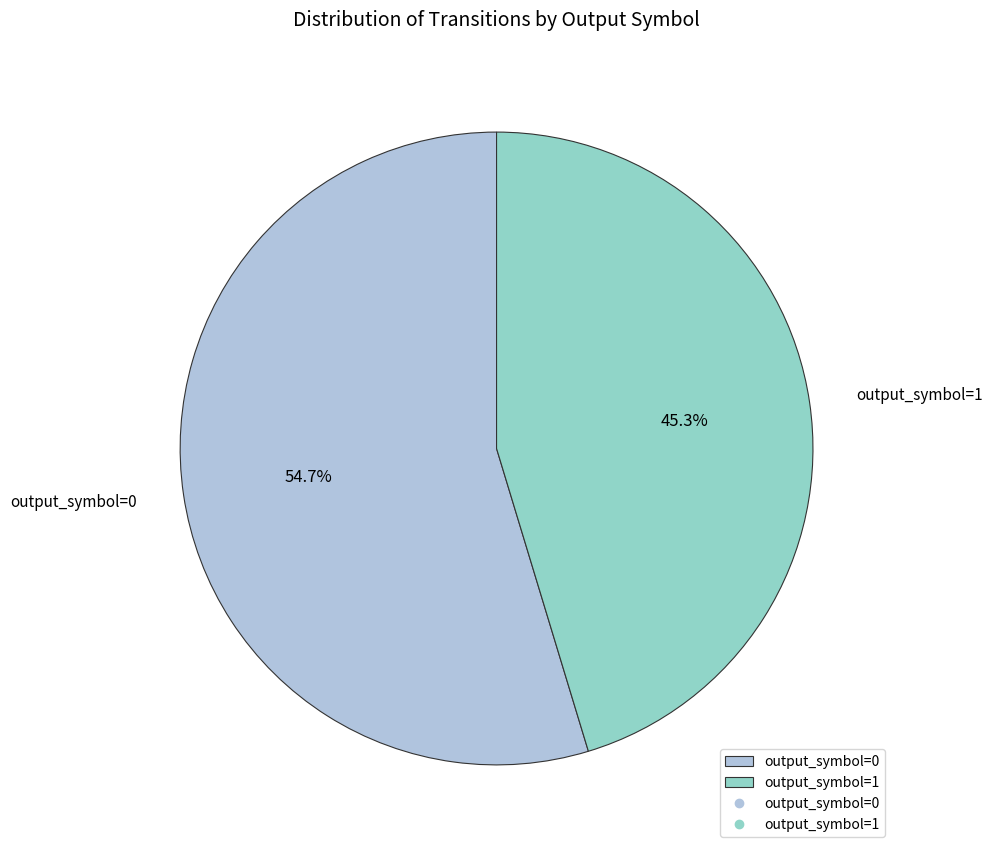

Which category accounts for the majority?

output_symbol=0